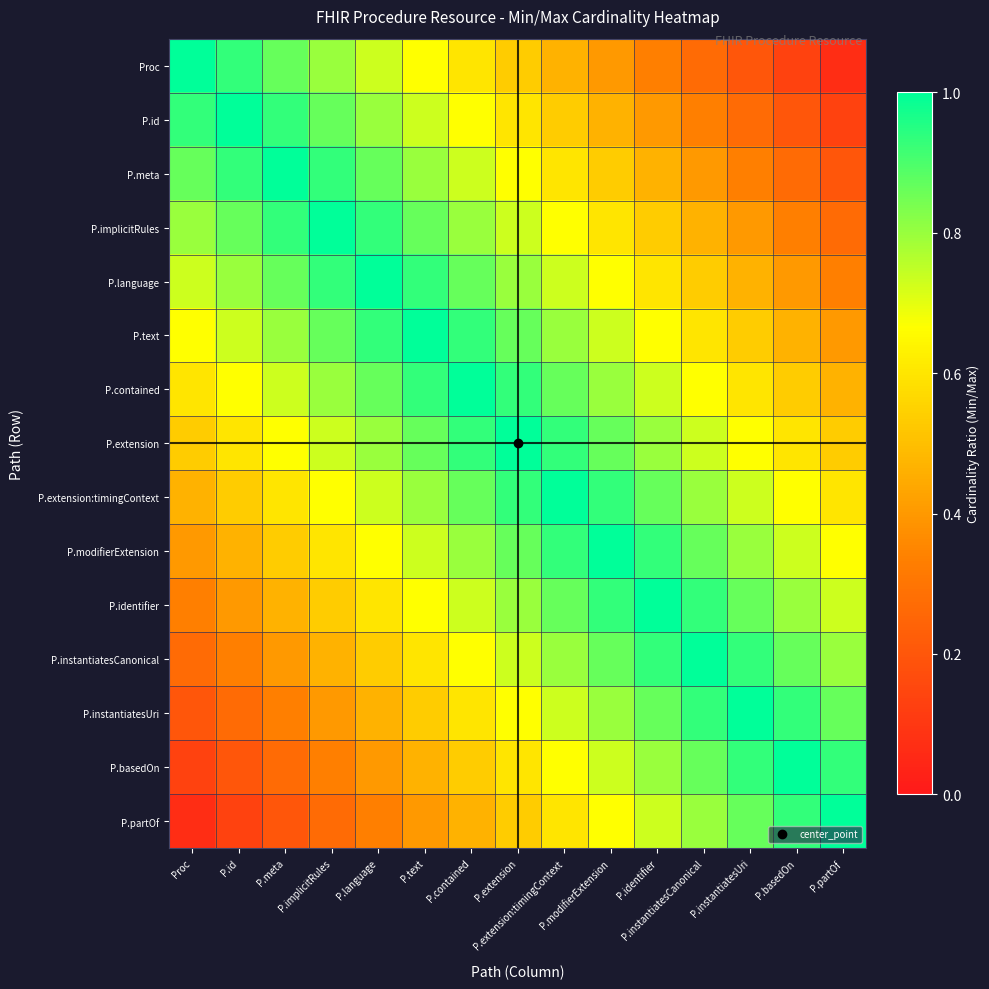

Which series changed the most between P.instantiatesCanonical and P.basedOn?

Proc